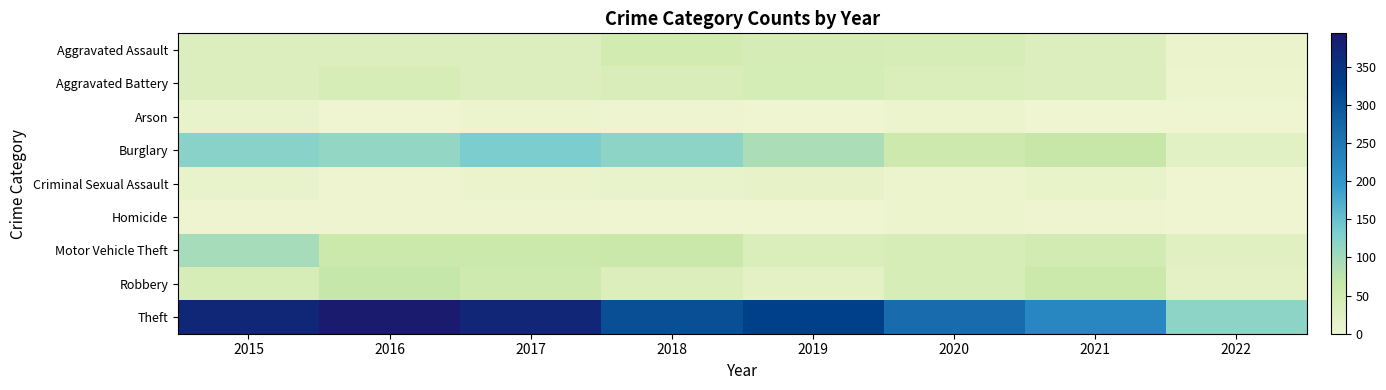

Reading left to right, extract all data points from this chart.

Aggravated Assault: 2015=32	2016=32	2017=32	2018=50	2019=43	2020=39	2021=32	2022=7
Aggravated Battery: 2015=31	2016=41	2017=32	2018=37	2019=44	2020=35	2021=31	2022=6
Arson: 2015=9	2016=1	2017=5	2018=2	2019=1	2020=6	2021=0	2022=0
Burglary: 2015=123	2016=113	2017=133	2018=117	2019=92	2020=56	2021=67	2022=21
Criminal Sexual Assault: 2015=9	2016=2	2017=7	2018=9	2019=11	2020=6	2021=10	2022=1
Homicide: 2015=3	2016=2	2017=2	2018=0	2019=0	2020=4	2021=2	2022=1
Motor Vehicle Theft: 2015=96	2016=59	2017=59	2018=63	2019=35	2020=40	2021=49	2022=24
Robbery: 2015=41	2016=69	2017=55	2018=33	2019=17	2020=40	2021=59	2022=20
Theft: 2015=369	2016=394	2017=372	2018=305	2019=325	2020=267	2021=224	2022=118